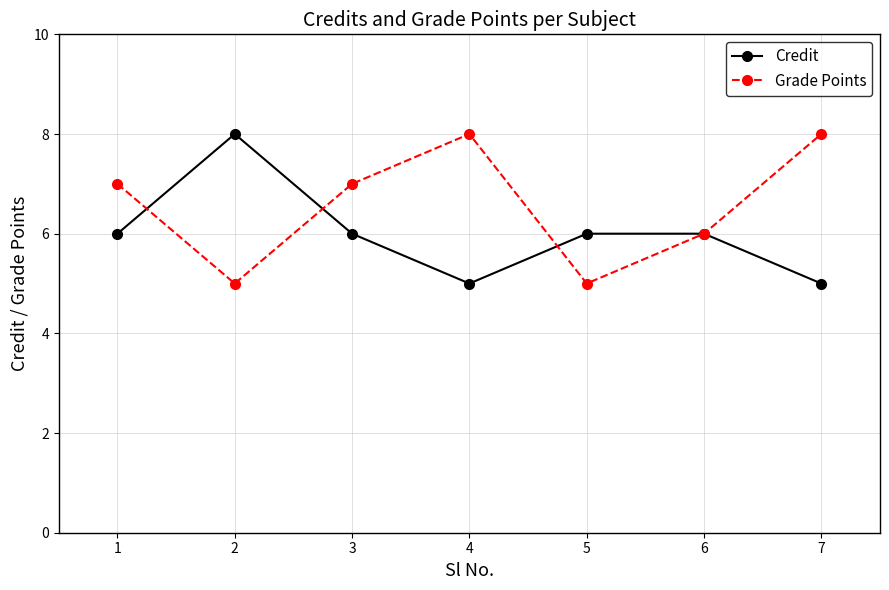

What is the difference between the highest and lowest values at 5?

1